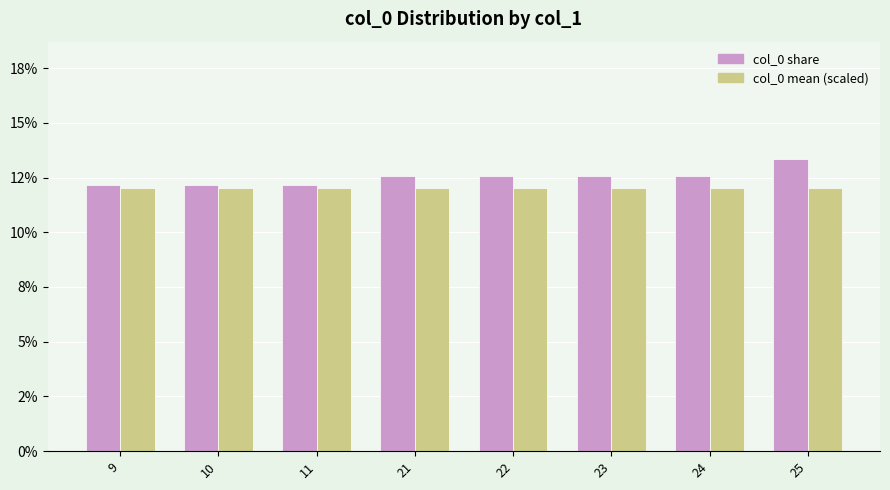

The value of col_0 mean (scaled) at 24 is 12.0. True or false?

True